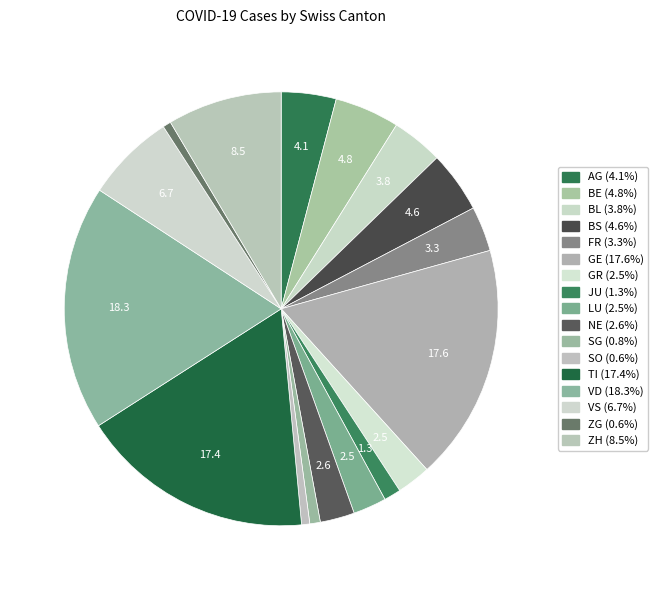

What percentage do FR and VD together represent?

21.6%